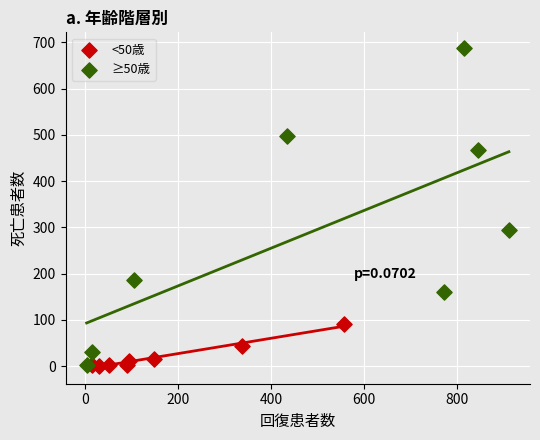

Which series has the widest spread of Y values?

≥50歳